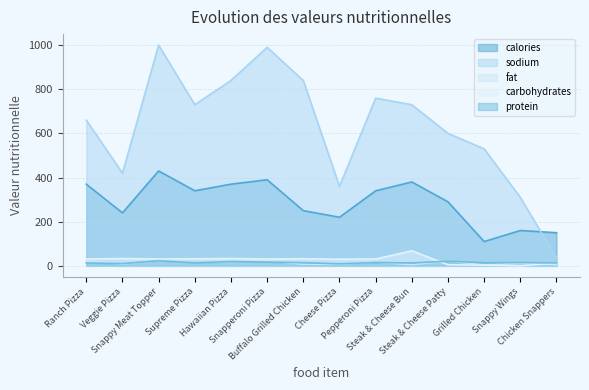

What is the label of the 2nd point from the right?

Snappy Wings